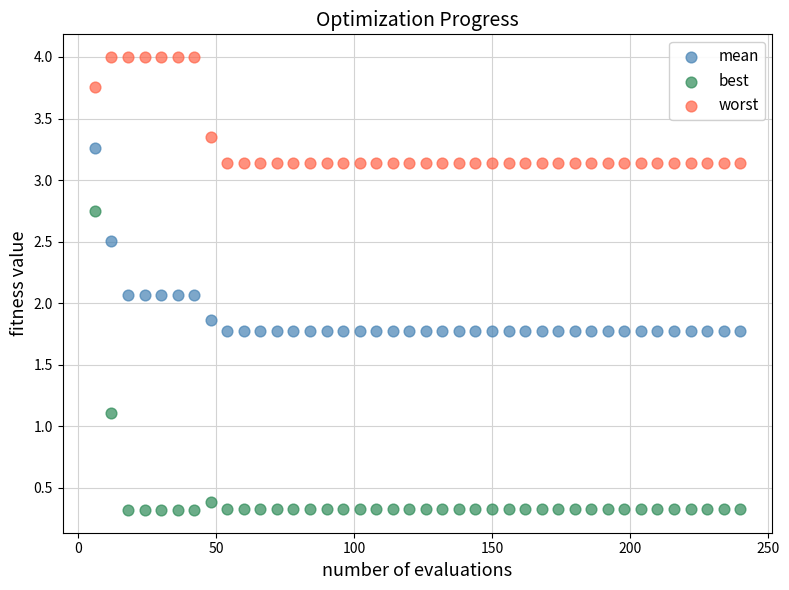

Across all data points, what is the range of Y values (max minus min)?

3.7